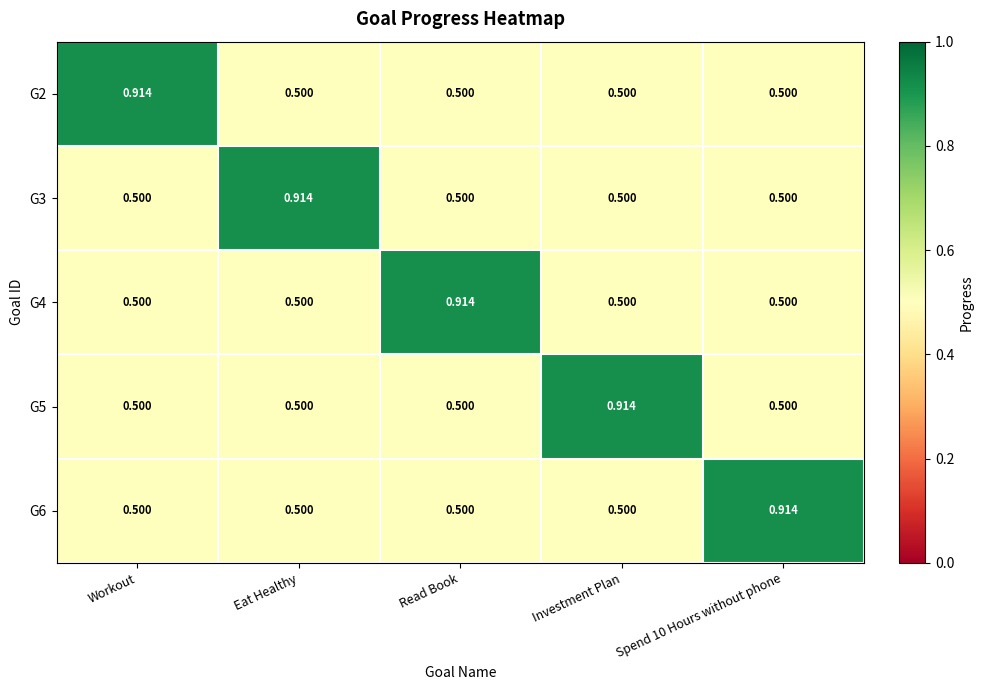

Which category has the highest value in the G3 series?

Eat Healthy